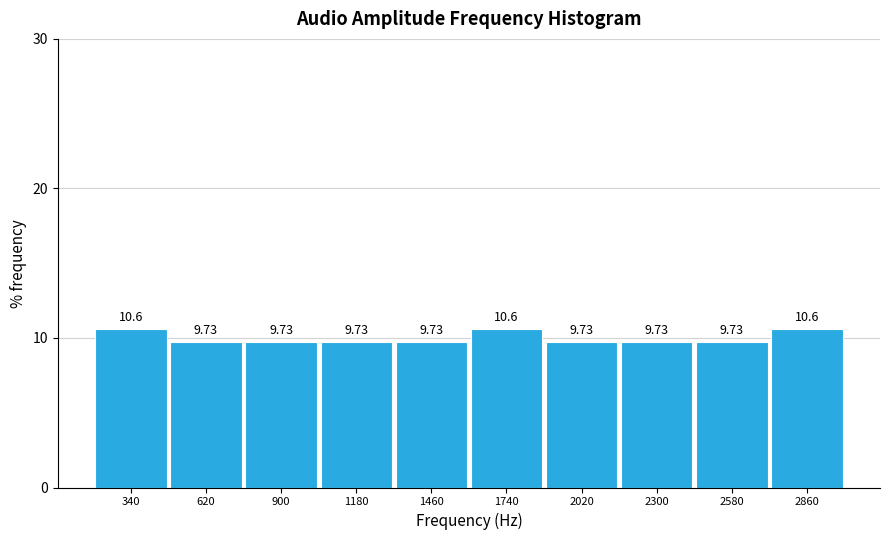

What is the height of the bar covering 2720 to 3000 on the x-axis? The bar edges are not printed on the chart, so give them approximately, as read against the axis.

10.62